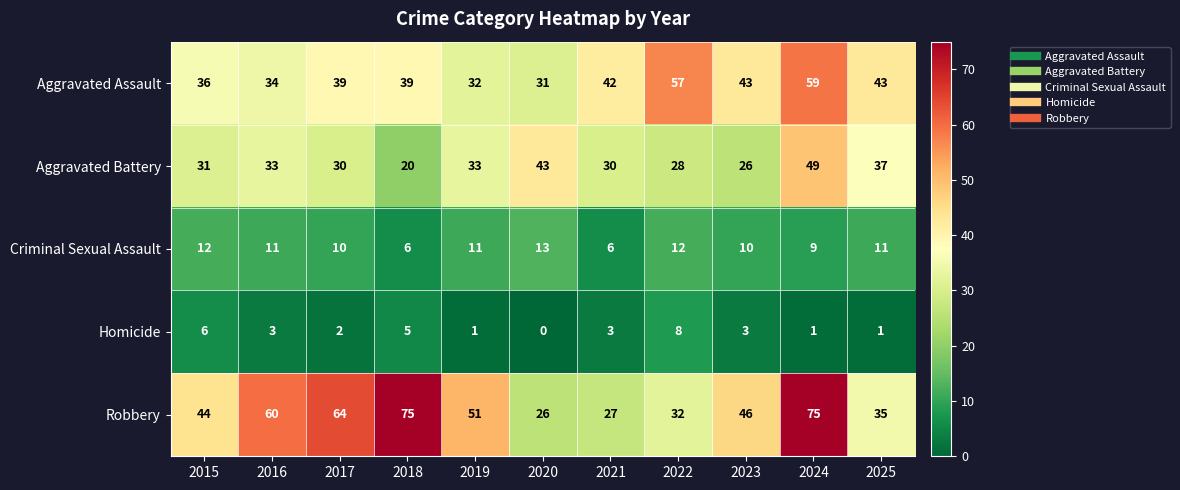

What is the spread (max minus min) of values at 2015?

38